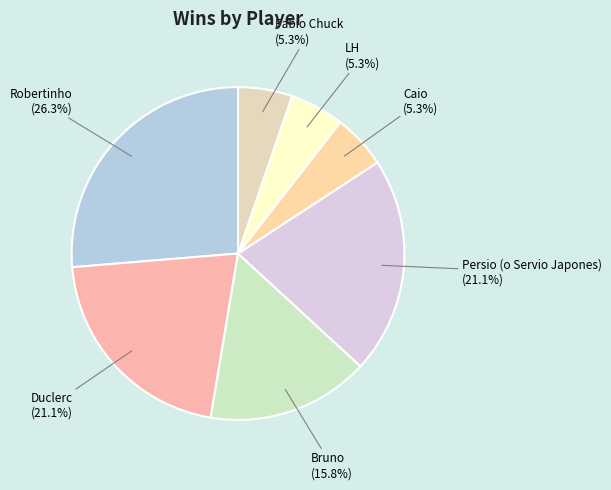

Between Bruno and Robertinho, which is larger?

Robertinho